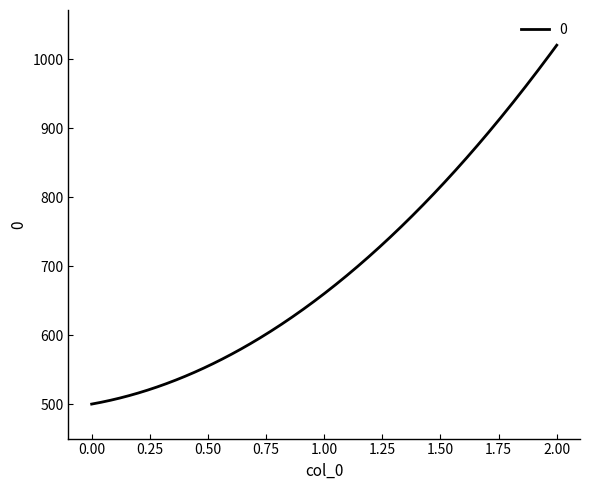

What is the minimum value shown in the chart?

500.0